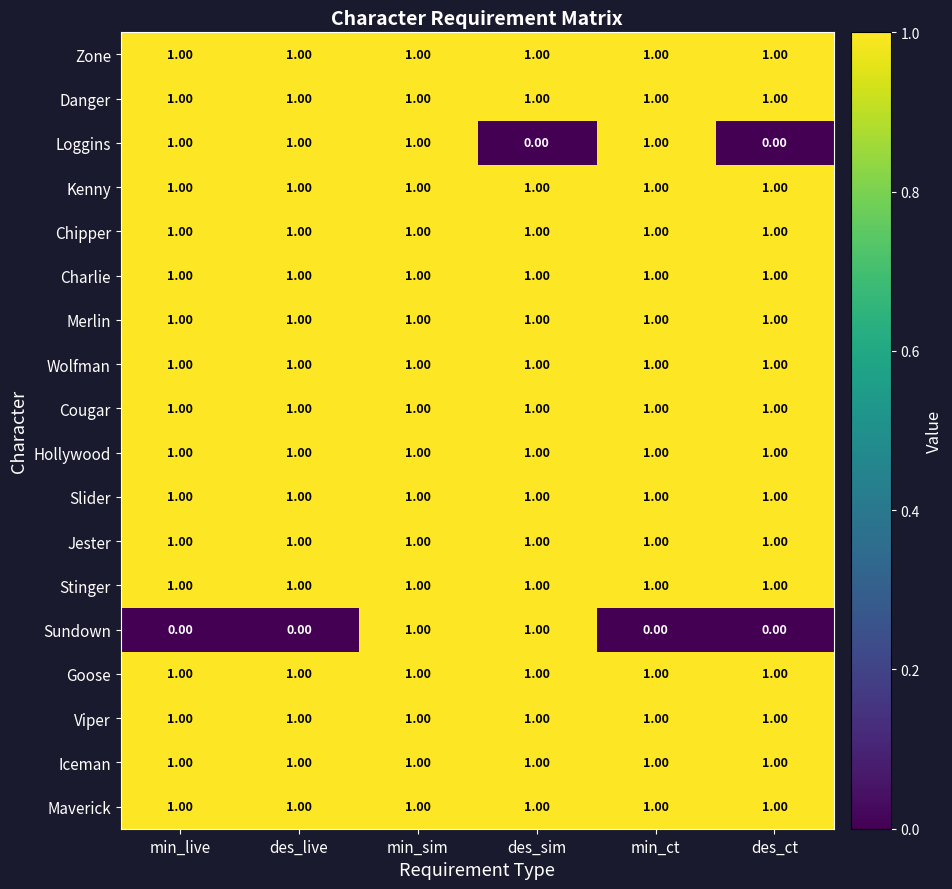

What is the total value across all series at des_ct?

16